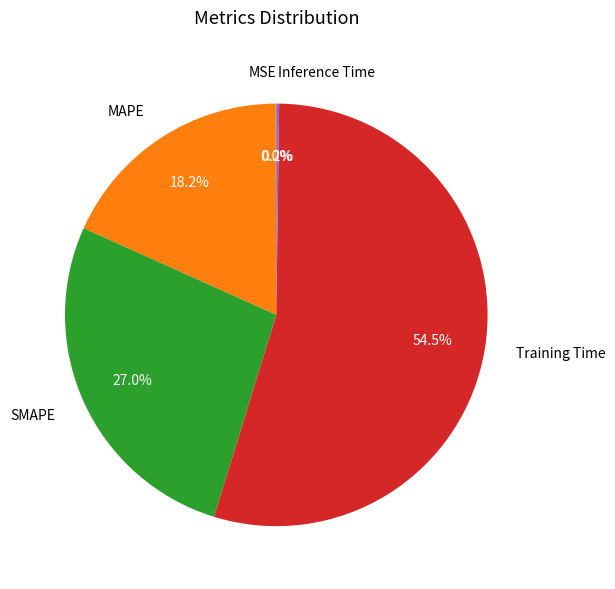

Combined, what portion of the pie is Training Time and MAPE?

72.8%